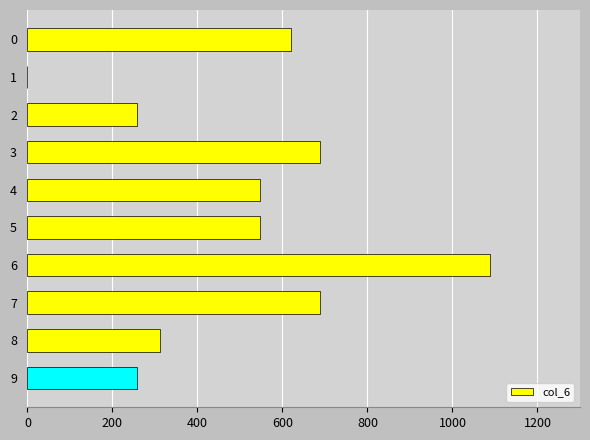

What is the change in value from 0 to 1?

-621